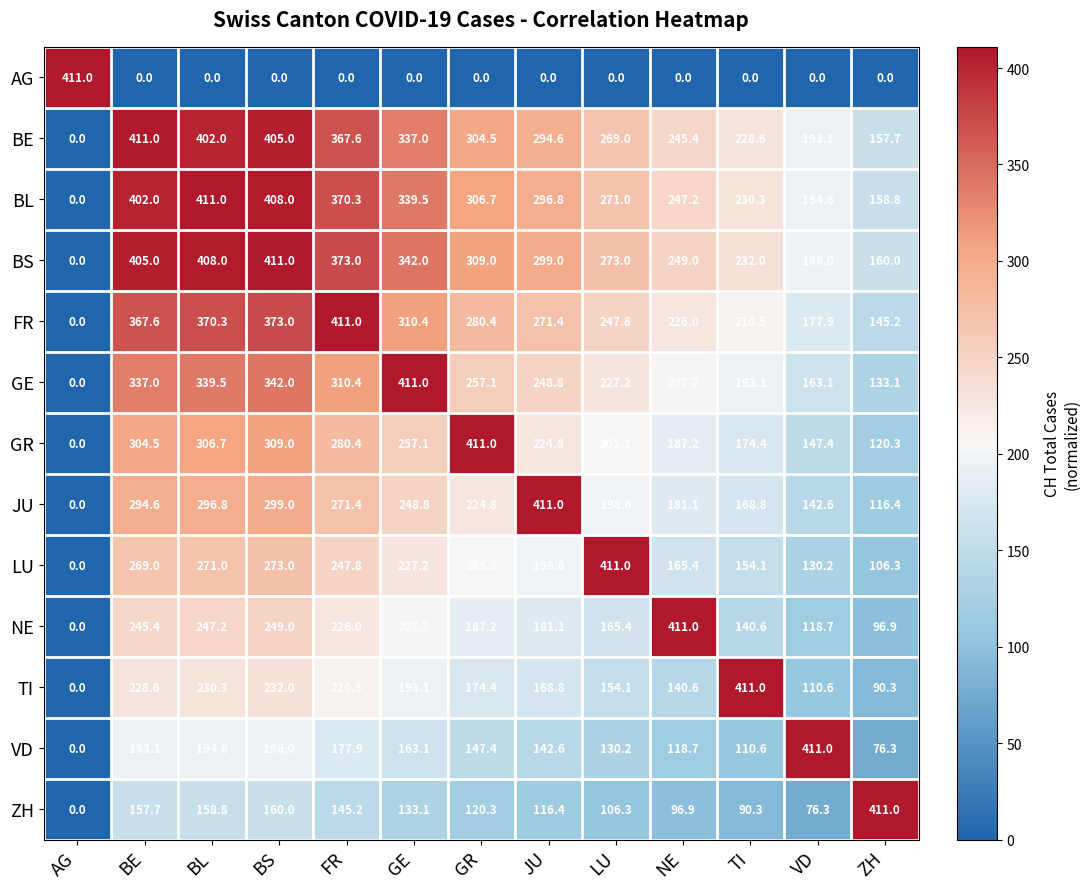

What is the difference between the second highest and second lowest values in the BE series?

247.3